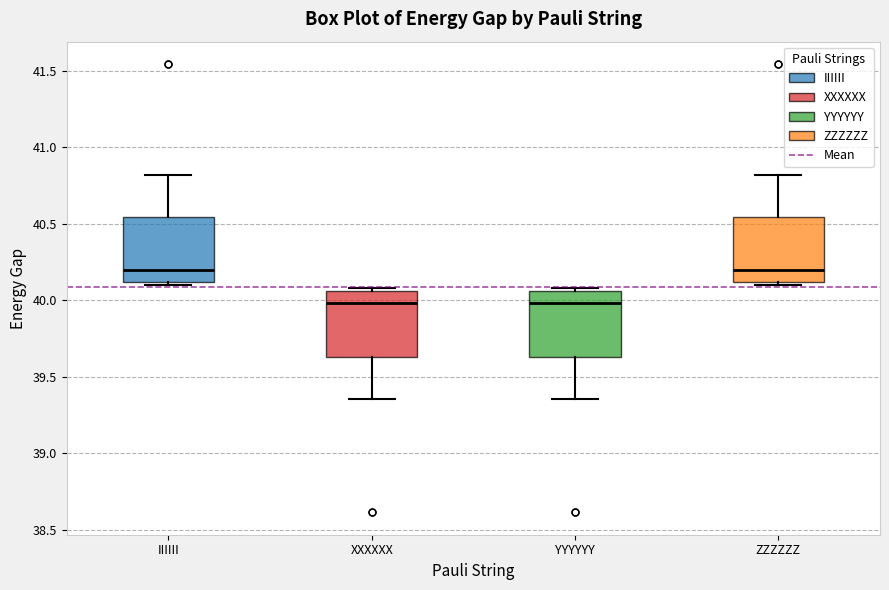

Where is the lower edge of the box for IIIIII on the y-axis? The values are not printed on the chart, so give them approximately, as read against the axis.

40.10